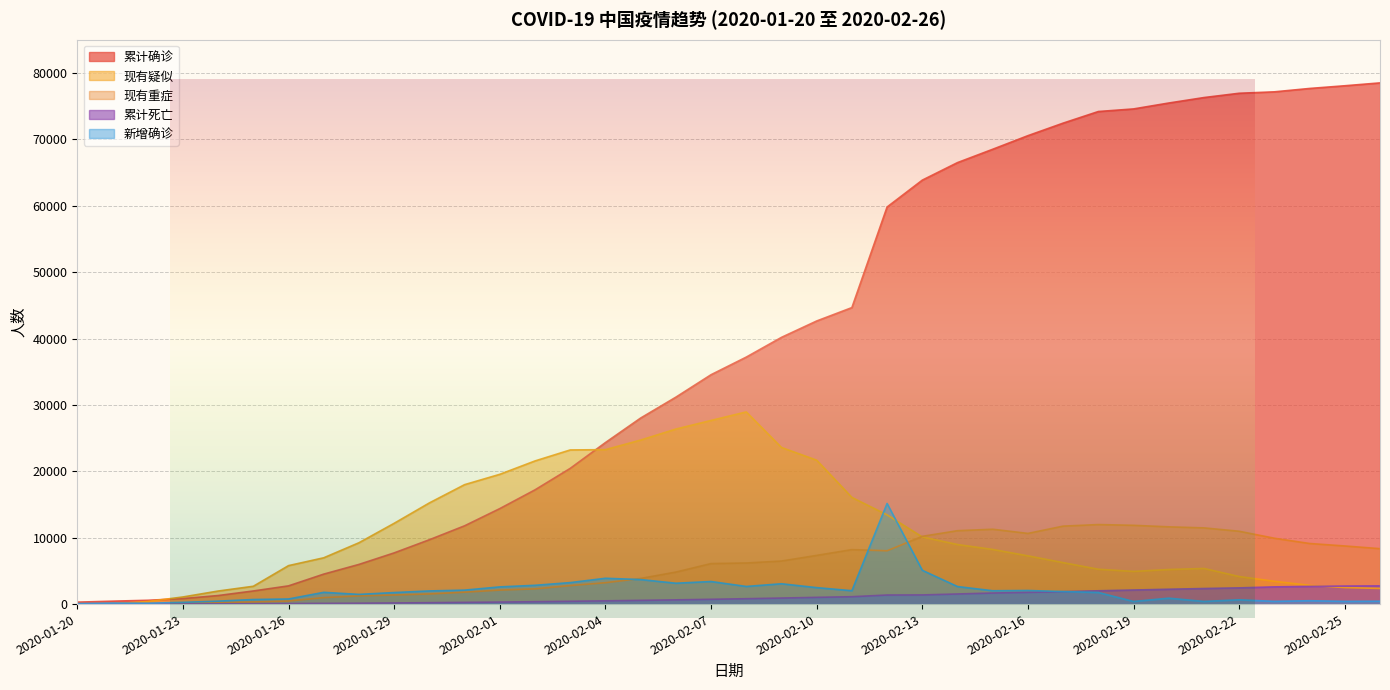

At 2020-02-25, list the series in order from smallest to largest.

新增确诊, 现有疑似, 累计死亡, 现有重症, 累计确诊